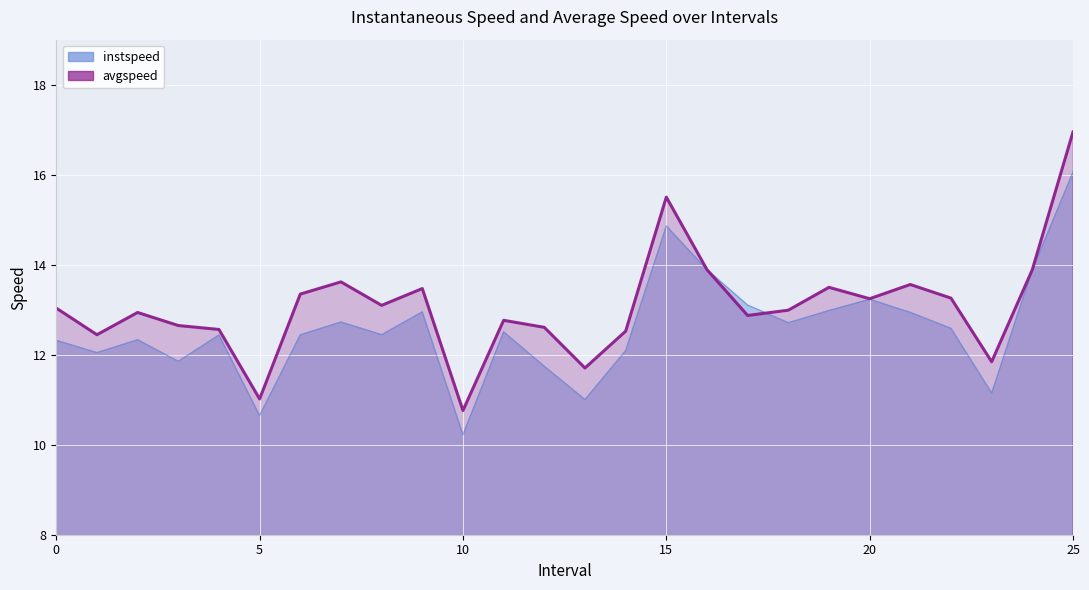

Reading left to right, list all the values displayed in this chart.

instspeed: 12.3	12.0	12.3	11.9	12.4	10.6	12.4	12.7	12.4	13.0	10.2	12.5	11.7	11.0	12.1	14.9	13.9	13.1	12.7	13.0	13.2	12.9	12.6	11.1	13.9	16.1
avgspeed: 13.0	12.4	12.9	12.6	12.6	11.0	13.3	13.6	13.1	13.5	10.8	12.8	12.6	11.7	12.5	15.5	13.9	12.9	13.0	13.5	13.2	13.6	13.3	11.8	13.9	16.9